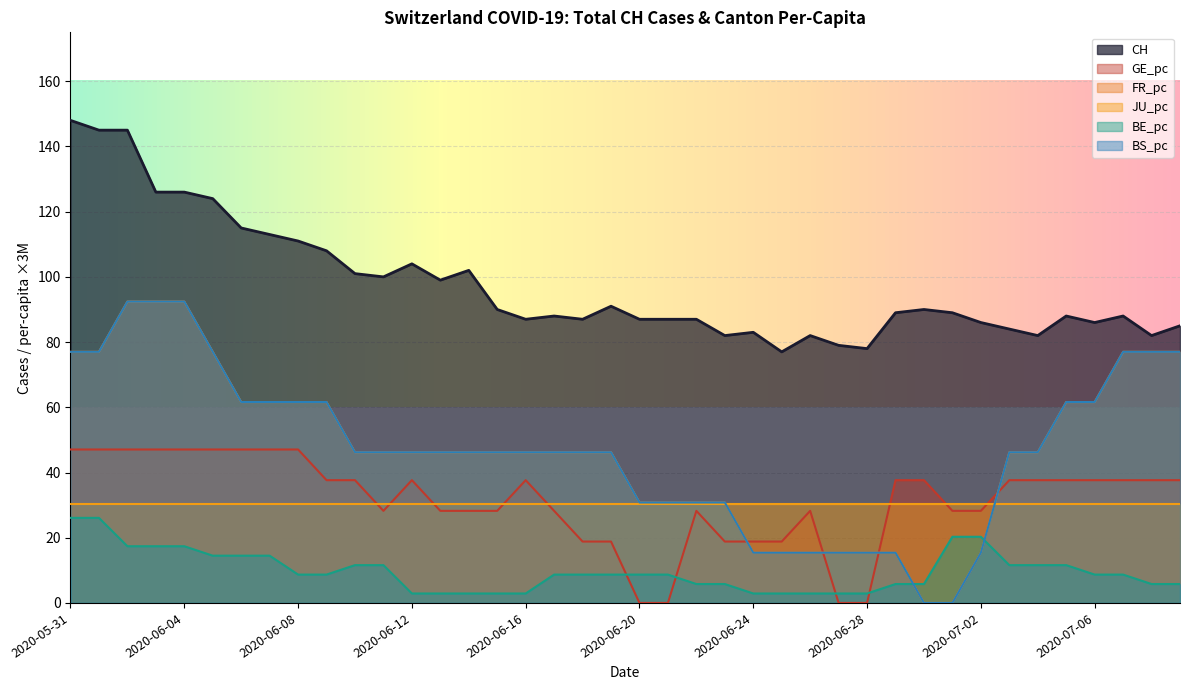

Where does the BE_pc series first go above 8?

2020-05-31